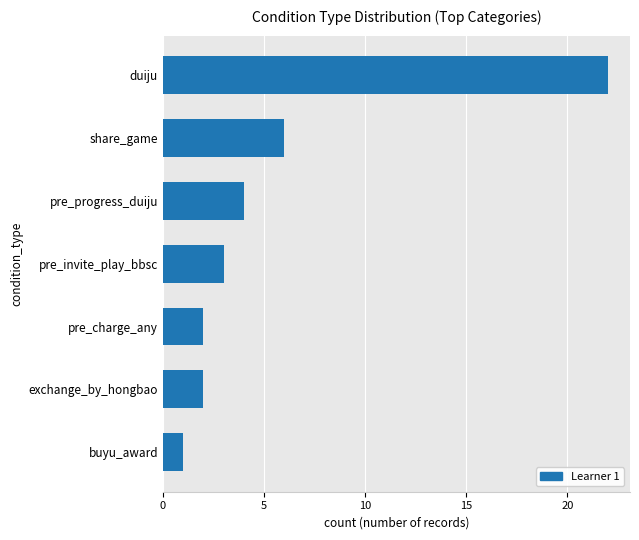

What is the greatest value displayed?

22